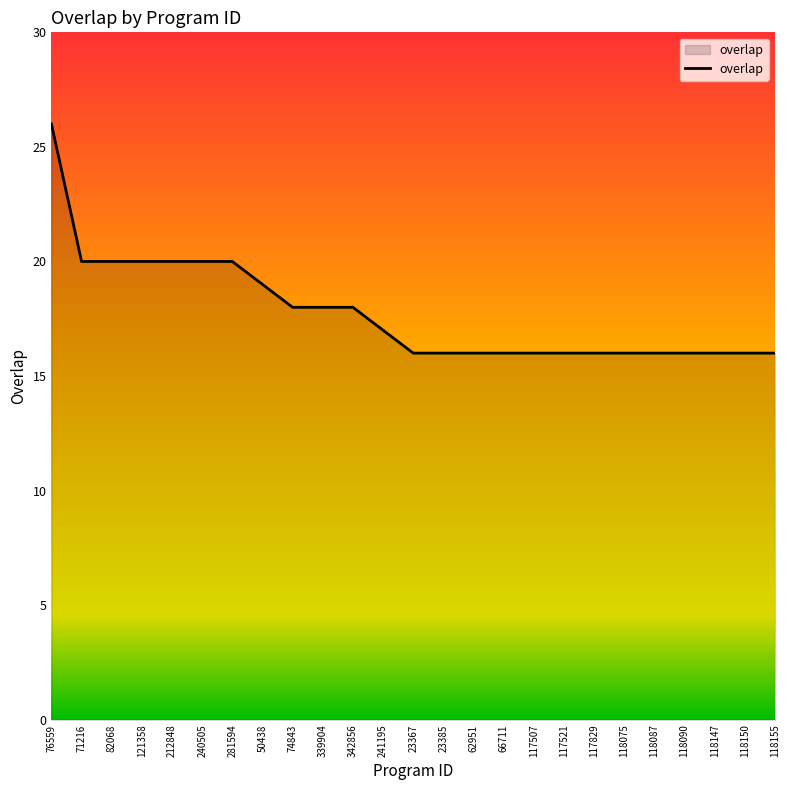

How many values are between 16 and 20?

24